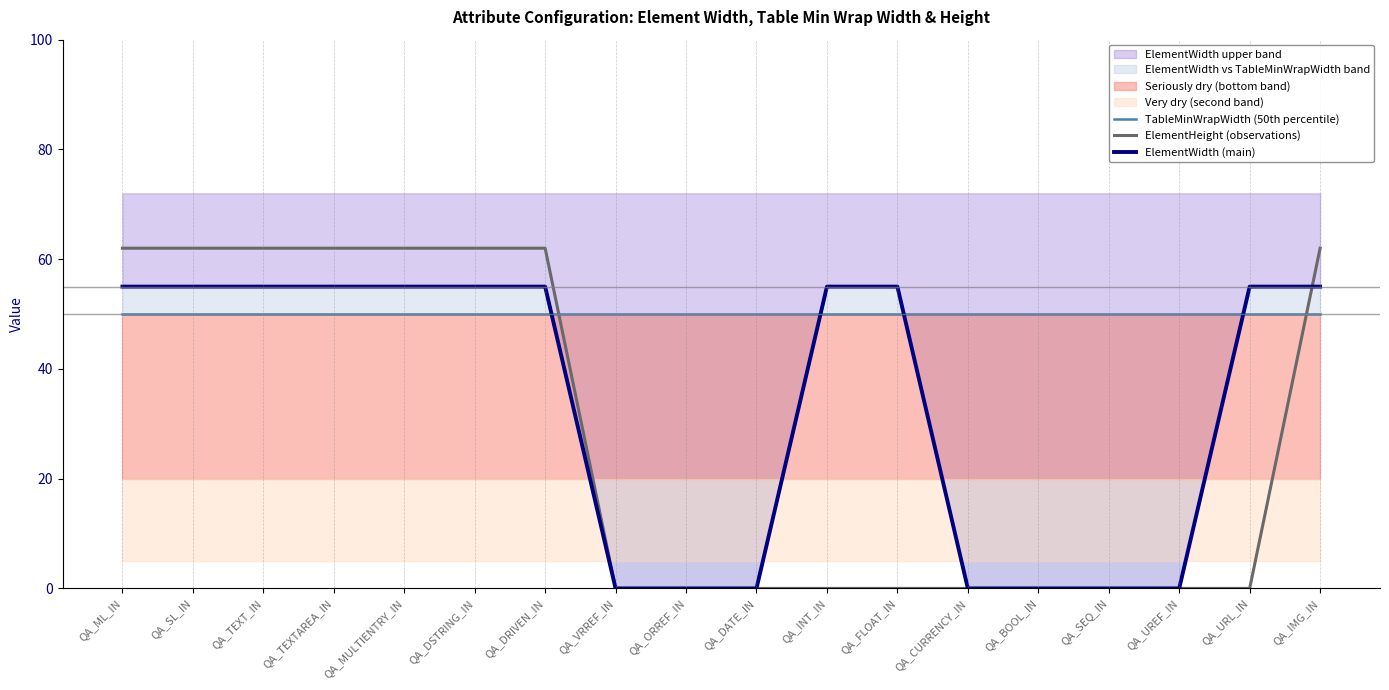

What is the sum of the TableMinWrapWidth (50th percentile) values at QA_IMG_IN and QA_VRREF_IN?

100